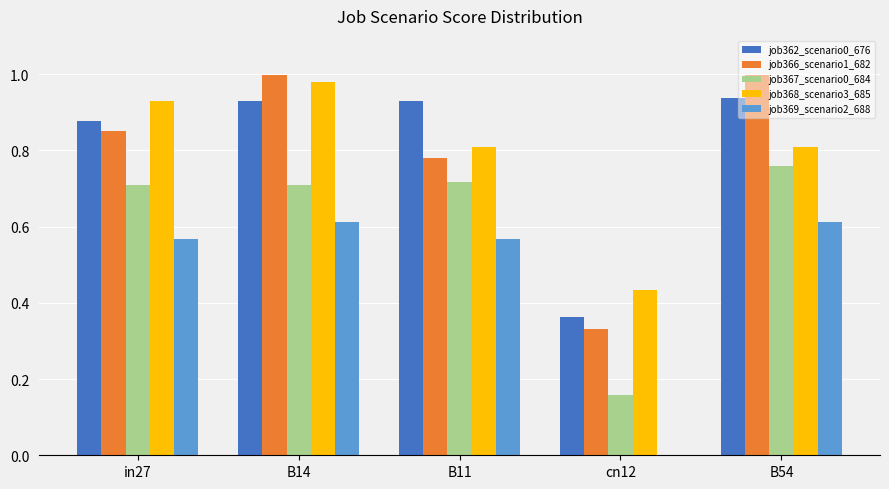

Which series has the largest range (max minus min)?

job366_scenario1_682